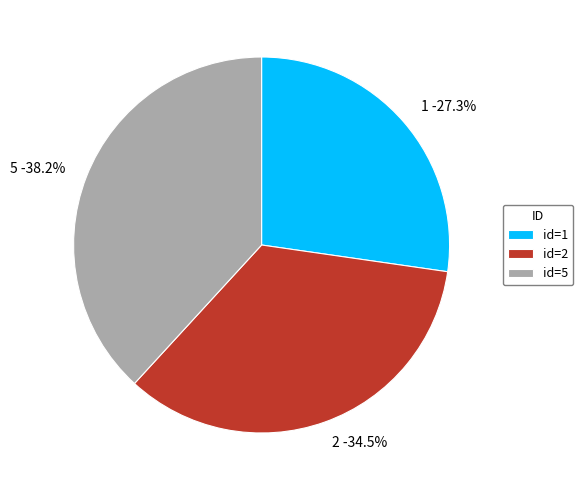

What percentage do 2 and 5 together represent?

72.7%